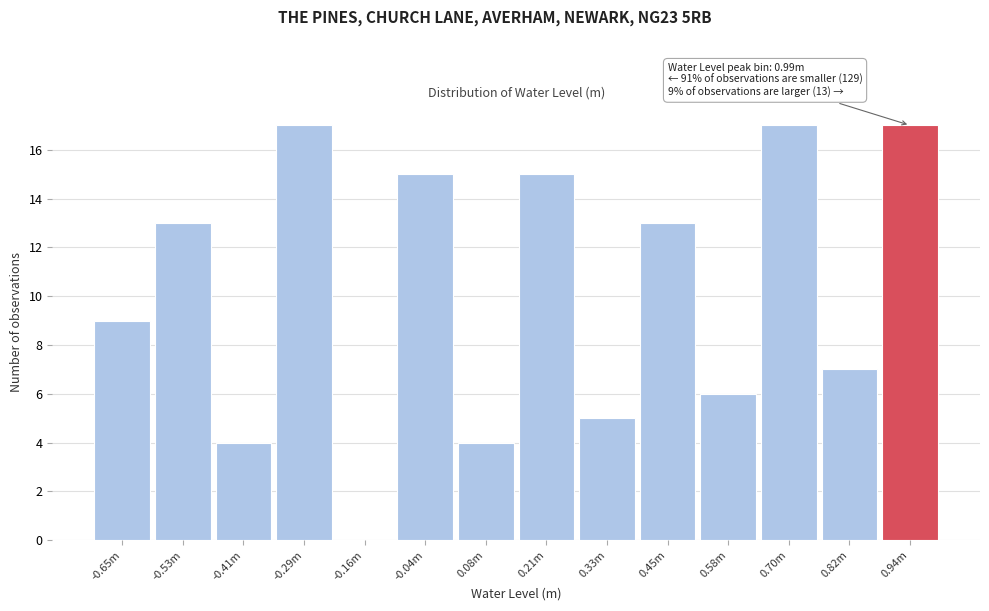

Reading left to right, extract all data points from this chart.

-0.65m=9	-0.53m=13	-0.41m=4	-0.29m=17	-0.16m=0	-0.04m=15	0.08m=4	0.21m=15	0.33m=5	0.45m=13	0.58m=6	0.70m=17	0.82m=7	0.94m=17